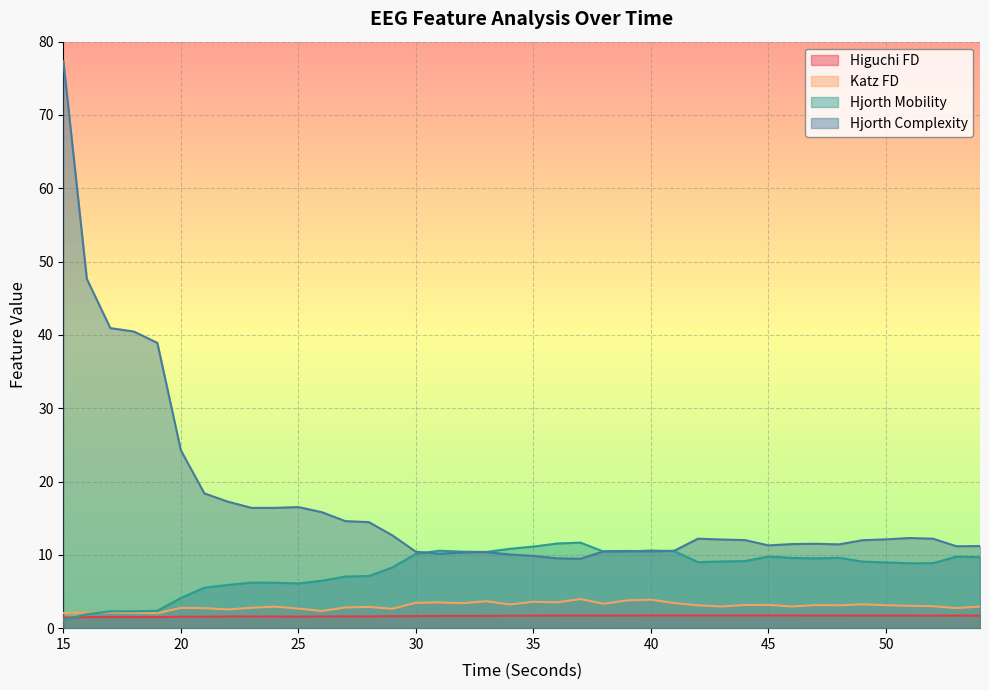

Which series ends up on top after the final intersection of hjorthMobility_EEG and hjorthComplexity_EEG?

hjorthComplexity_EEG